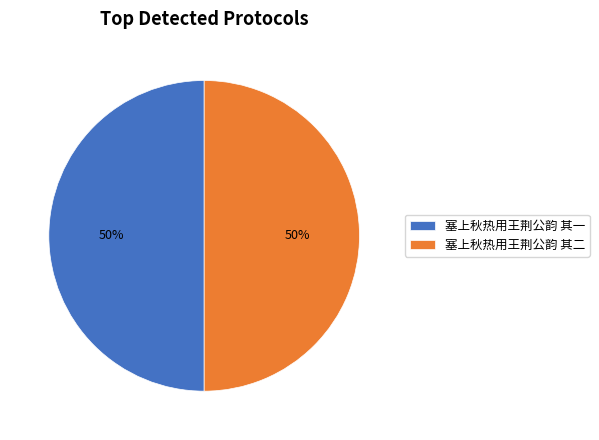

Is it true that 塞上秋热用王荆公韵 其一 is 43% of the pie?

False